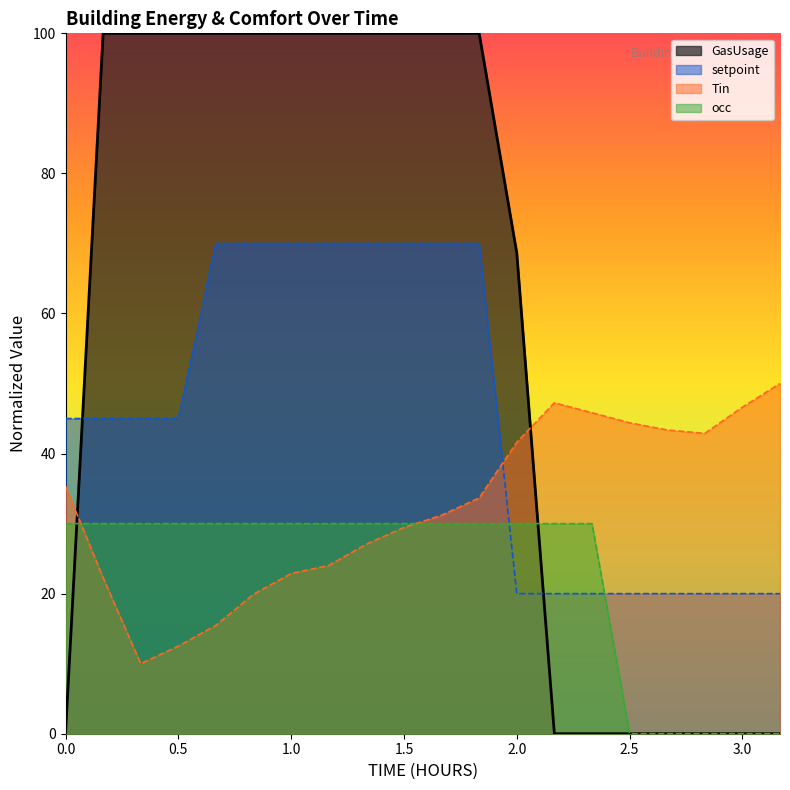

List the series in order of their peak value, highest first.

GasUsage, setpoint, Tin, occ